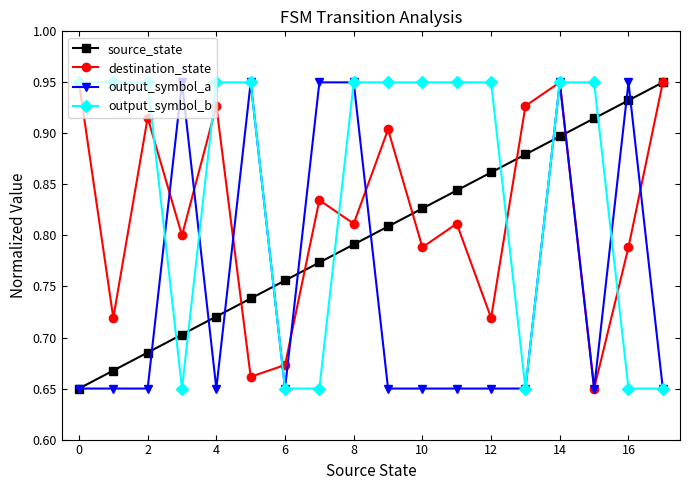

Which series has the largest total across all categories?

output_symbol_b